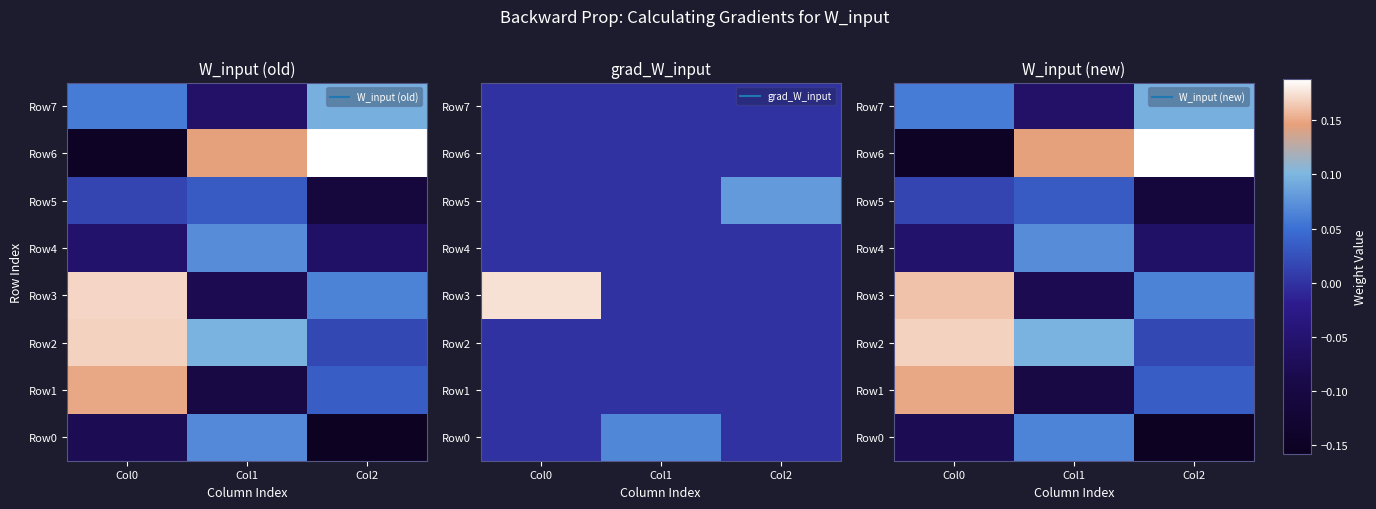

Is it true that Row3 equals -0.1 at Col1?

True